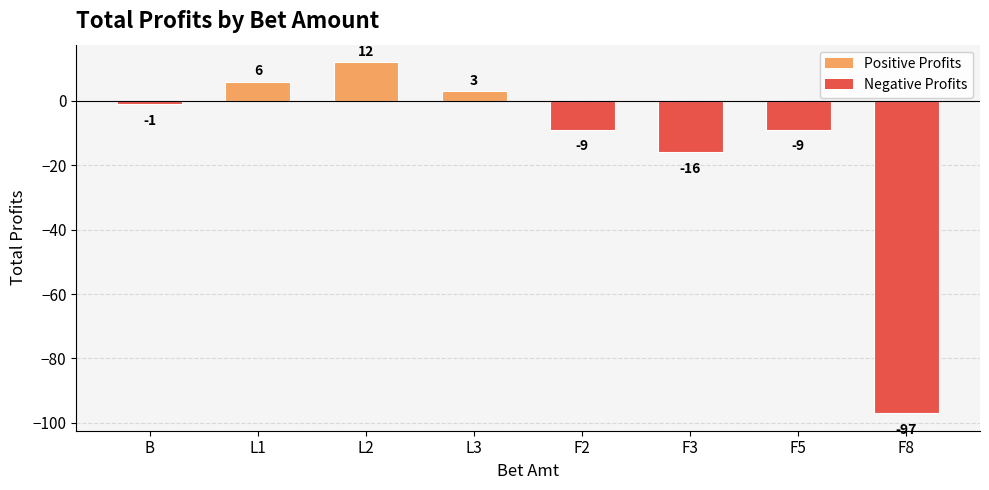

What is the label of the 6th bar from the left?

F3